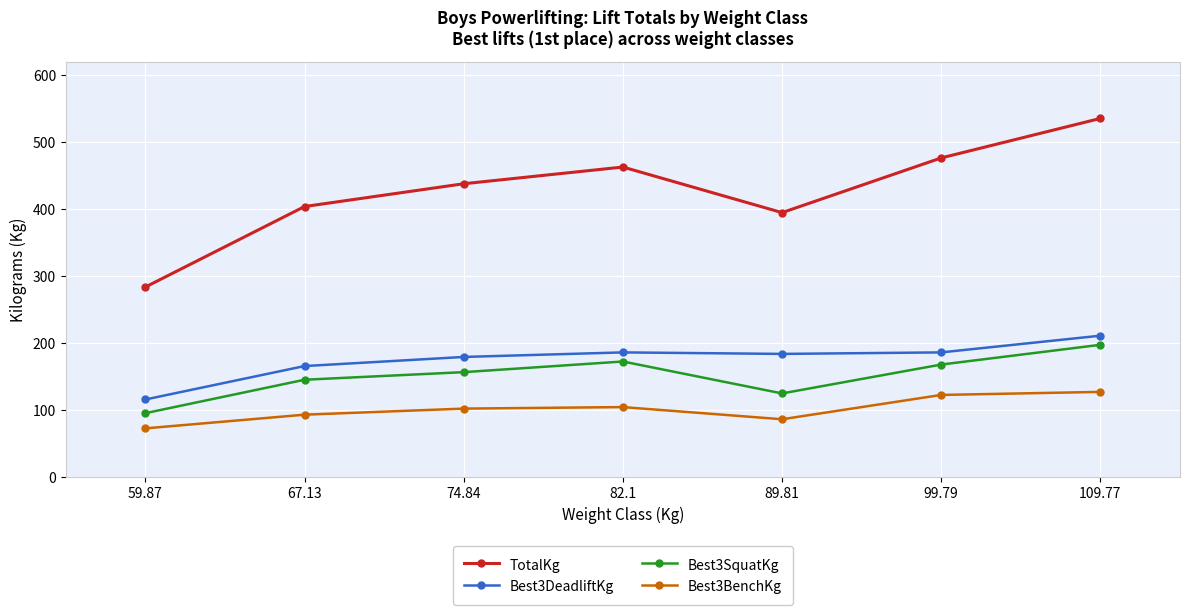

The value of Best3BenchKg at 59.87 is 107.7. True or false?

False